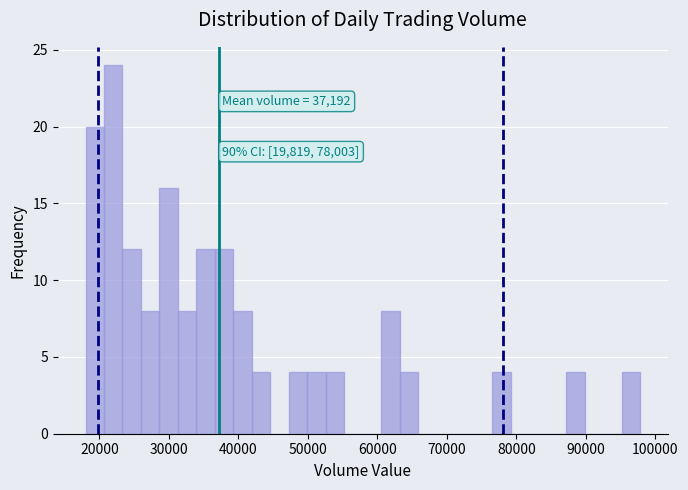

Around what value on the x-axis is the tallest bar? Give the approximate position of its centre, as read against the axis.

22000